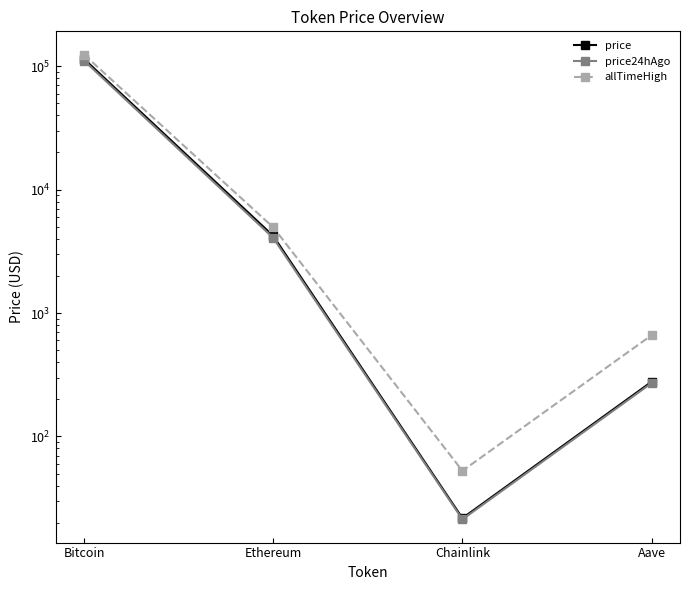

What is the label of the 3rd point from the right?

Ethereum